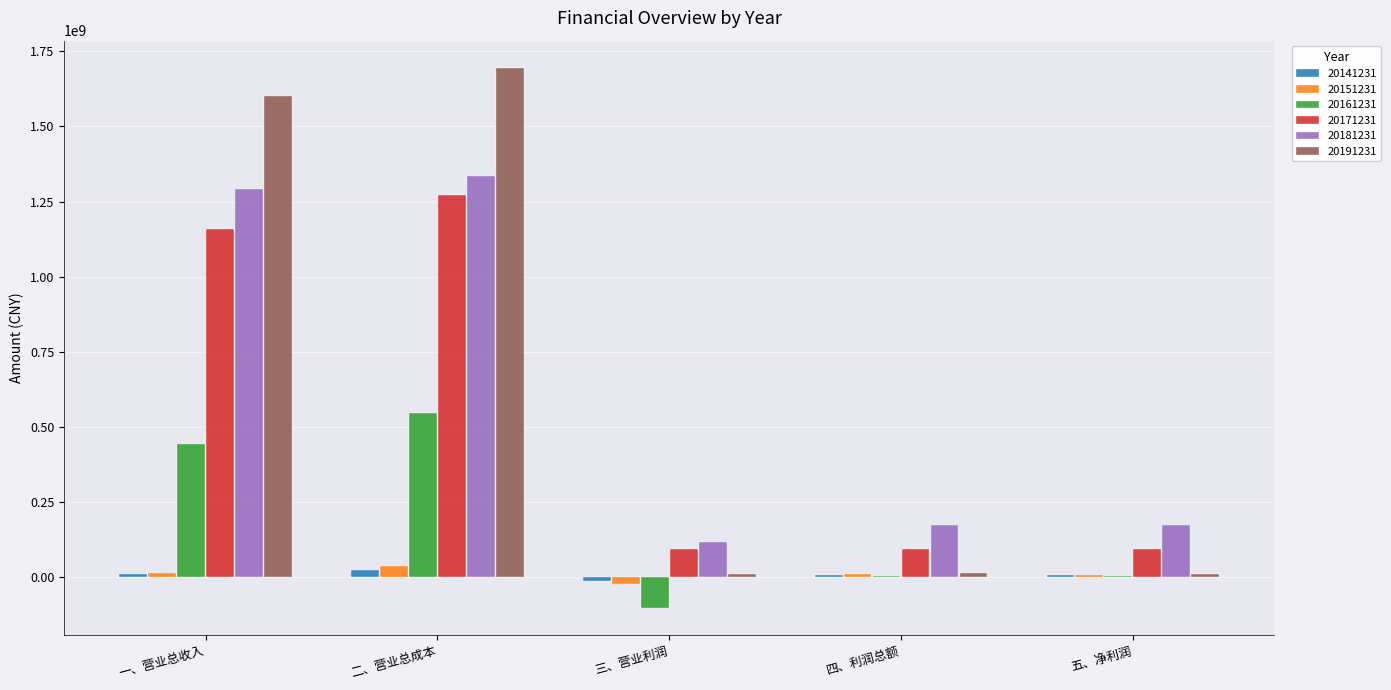

The 20191231 series shows 1695624996.2 at 二、营业总成本. True or false?

True